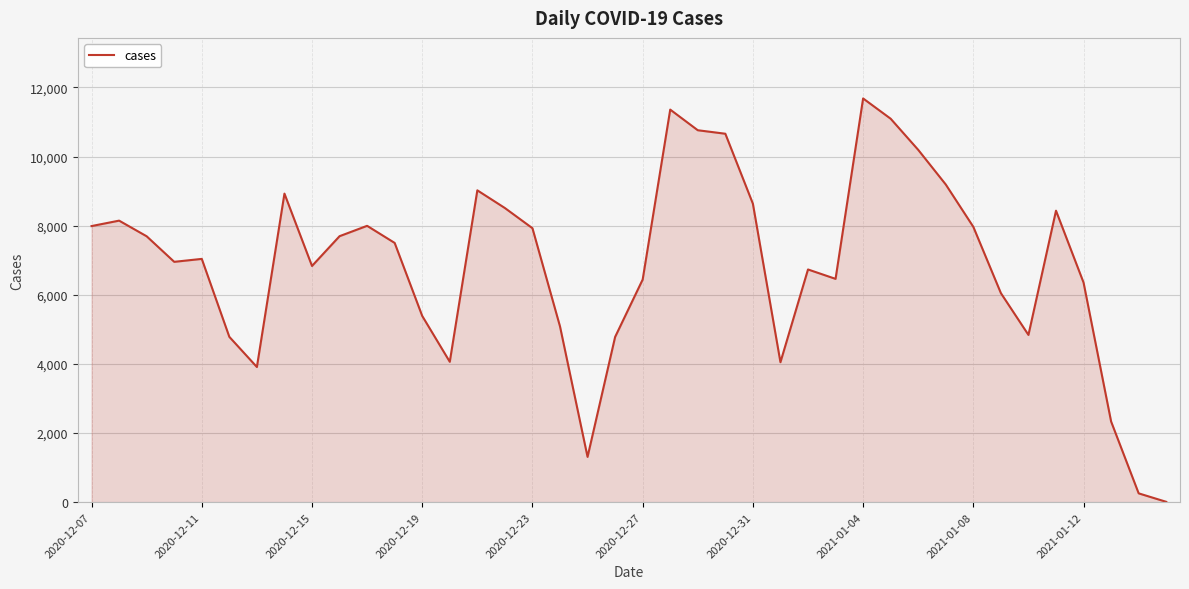

What is the difference between the maximum and minimum values?

11673